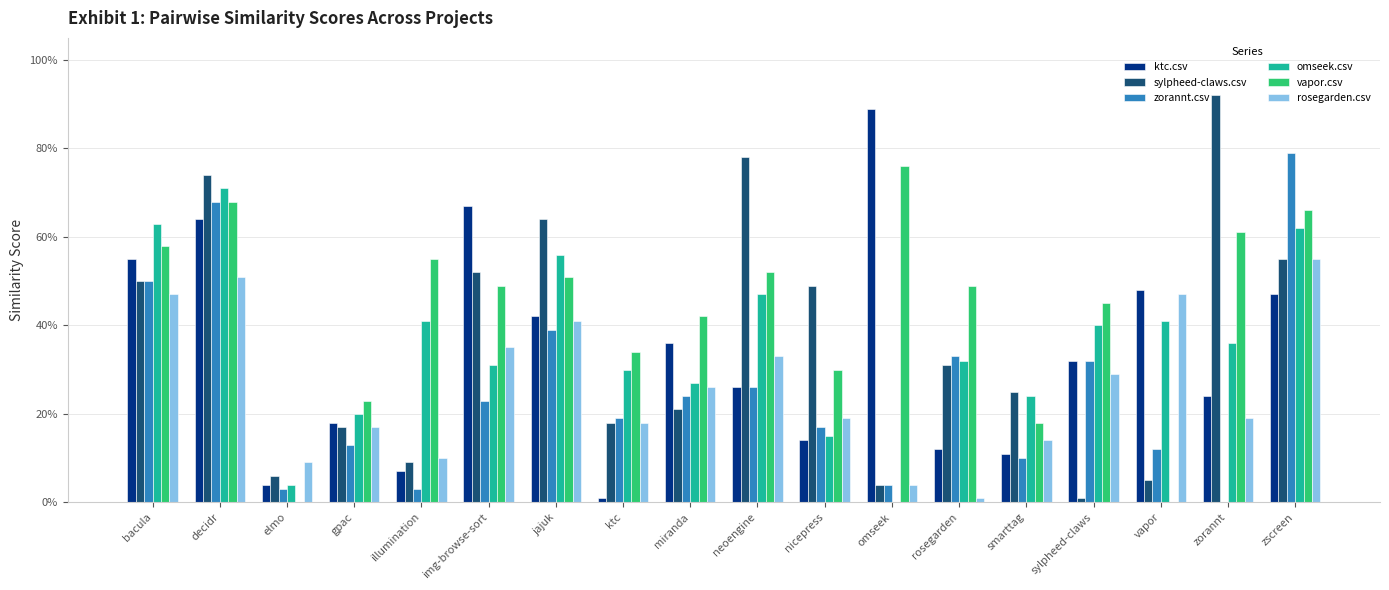

Which label corresponds to the largest value in the chart?

zorannt